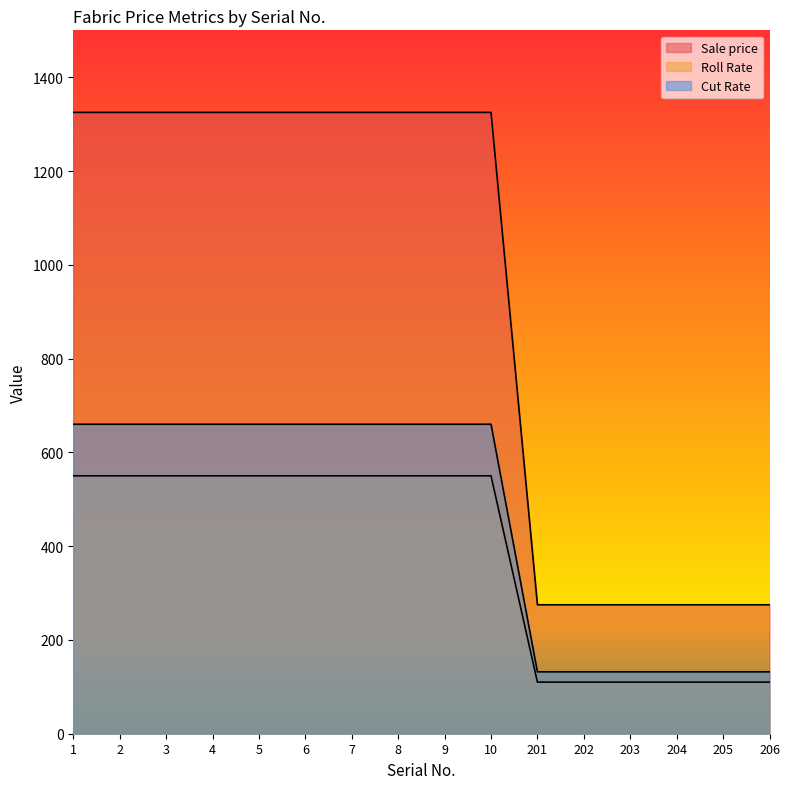

Between 8 and 204, which is larger?

8